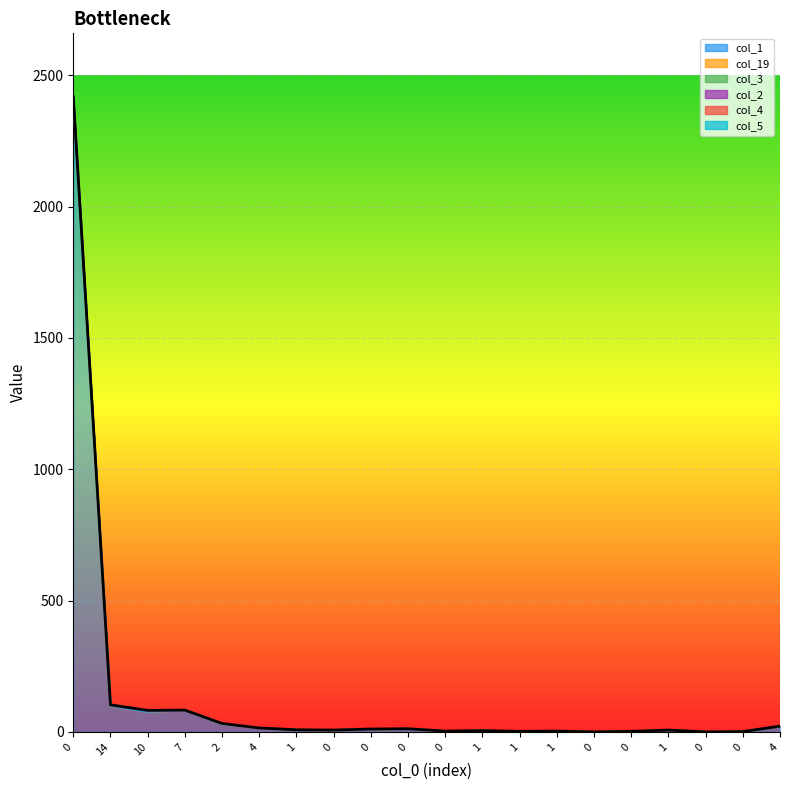

How many interior local valleys does the col_4 series have?

6